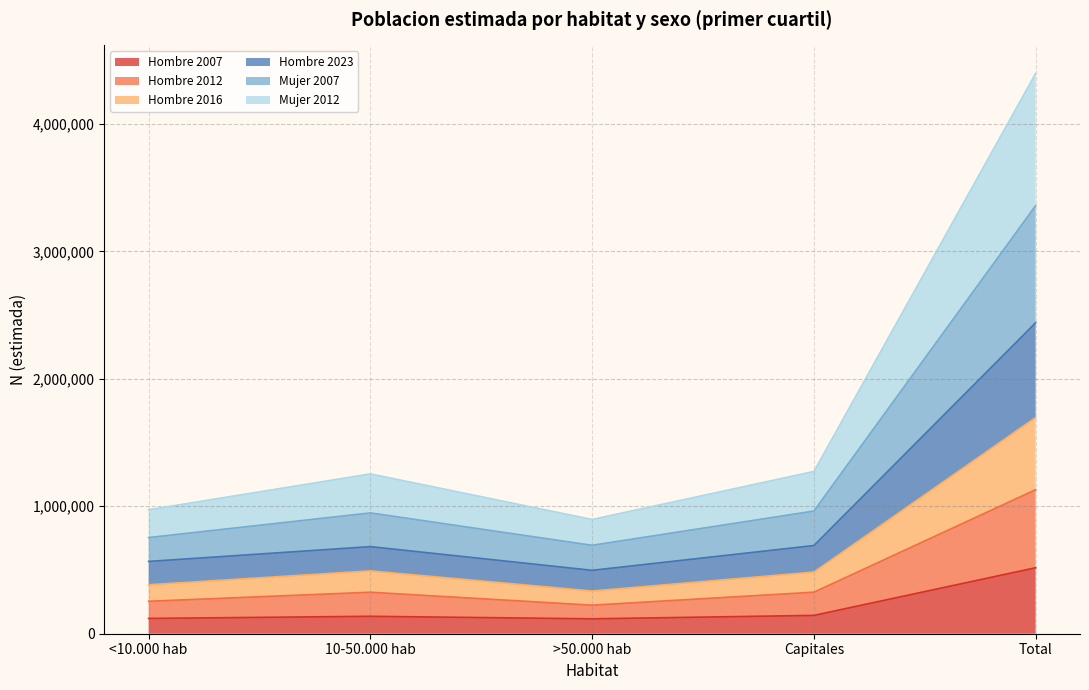

True or false: Hombre 2012 and Hombre 2023 cross at least once.

False